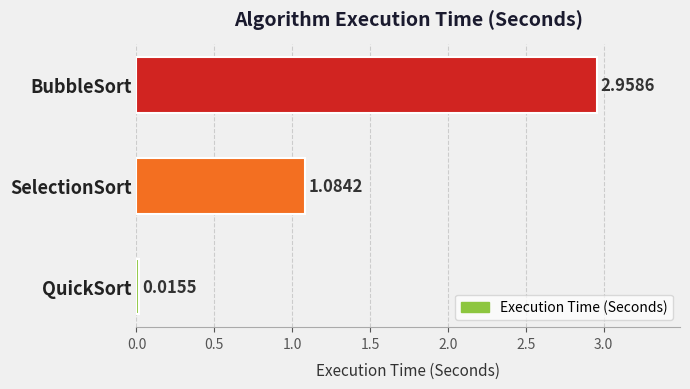

Rank the categories by value from lowest to highest.

QuickSort, SelectionSort, BubbleSort